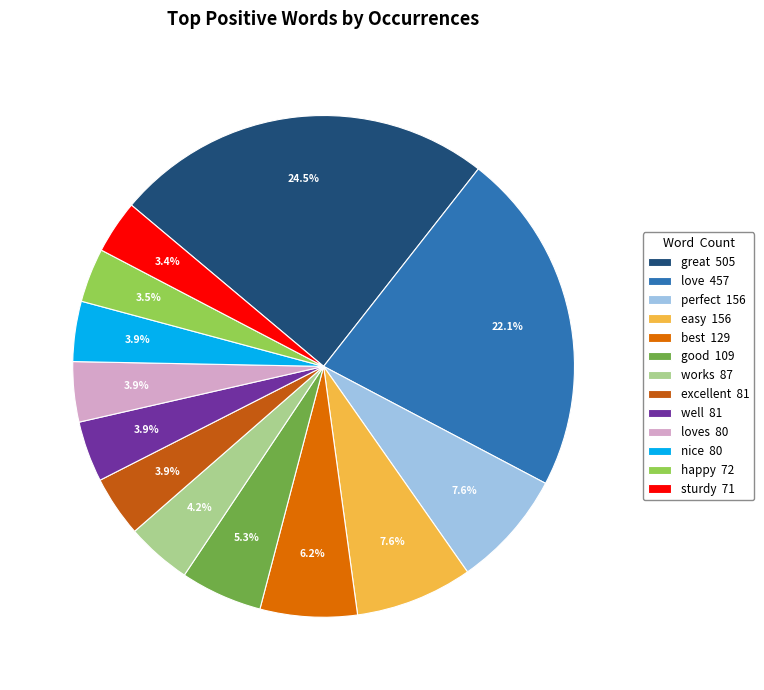

How many segments does this pie chart have?

13